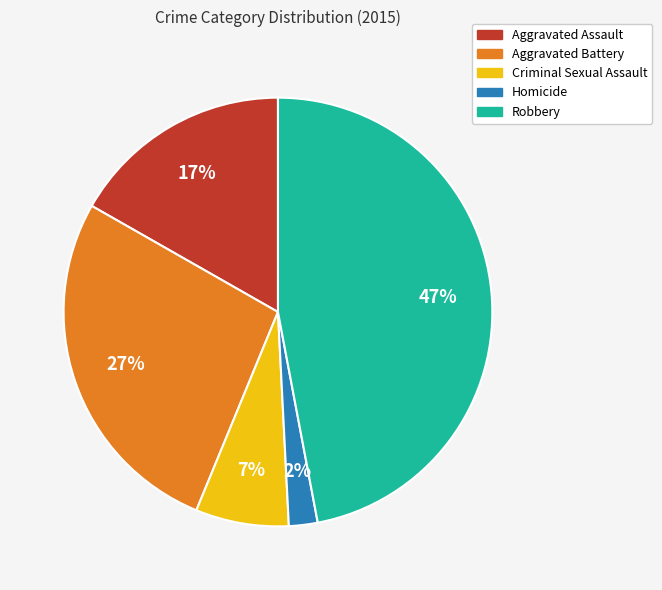

Is the sum of Robbery and Aggravated Battery greater than half?

Yes